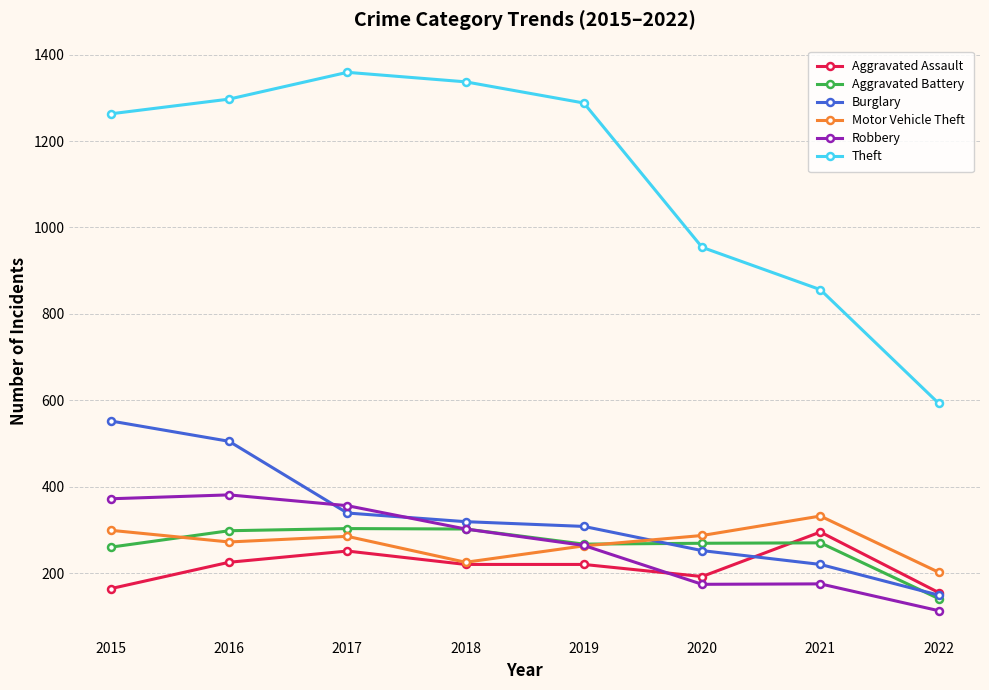

Where is Burglary nearest to the value 350?

2017